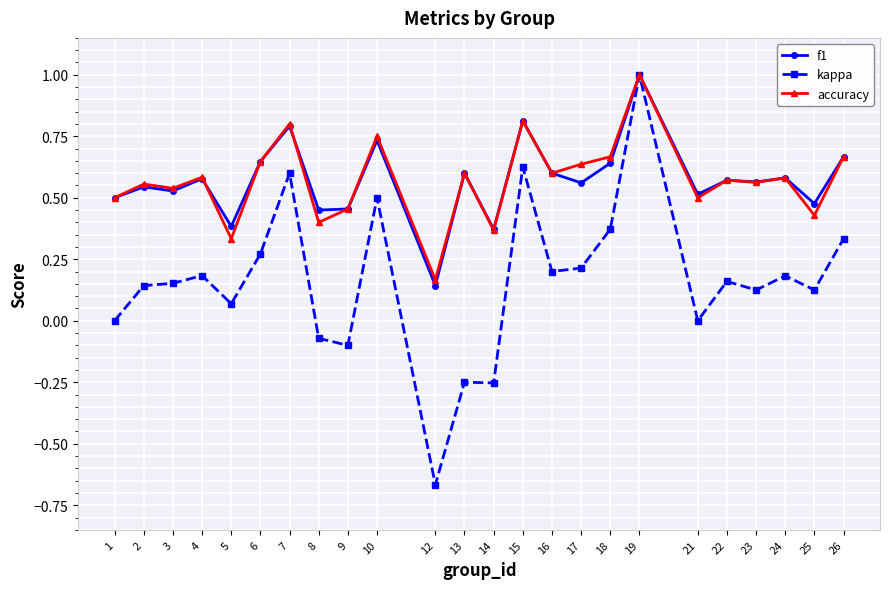

Which series changed the most between 18 and 22?

kappa